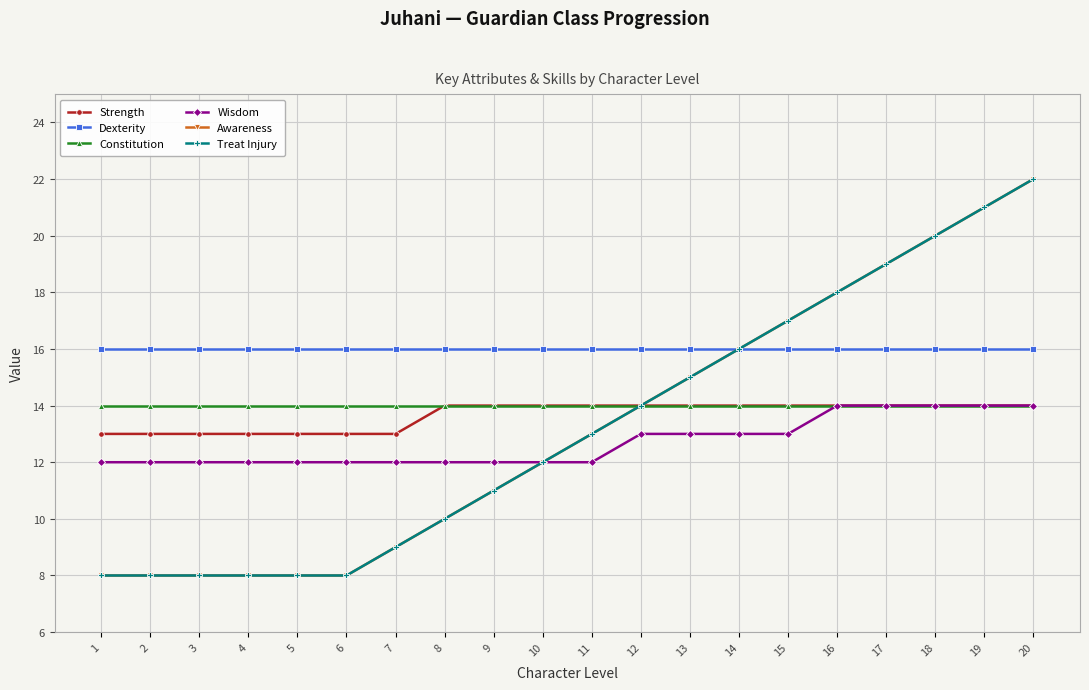

Is this an area chart (filled region under the line)?

No